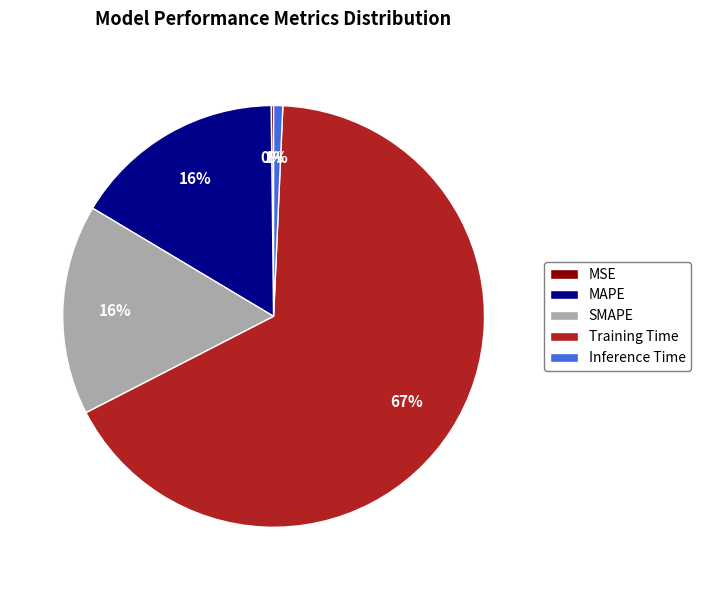

Is it true that Inference Time is 11% of the pie?

False